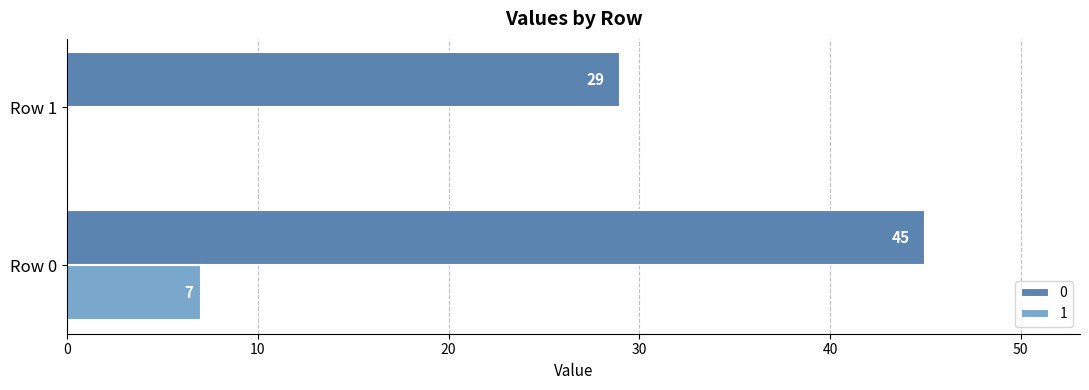

What is the sum of the 1 values at Row 0 and Row 1?

7